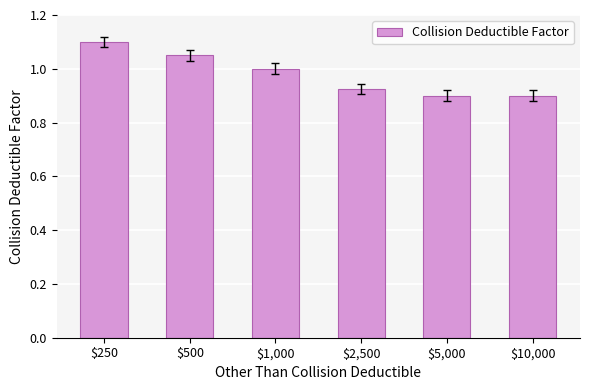

How many data points are less than 1?

3